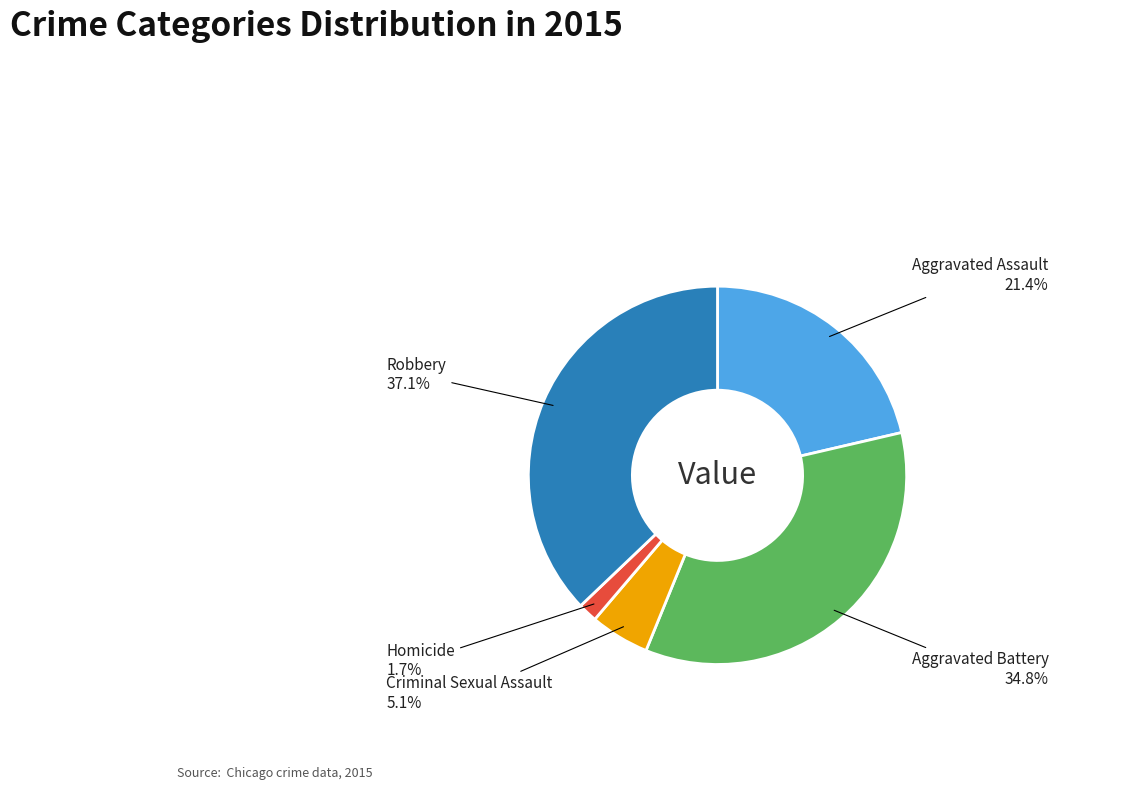

Which slice is the smallest?

Homicide